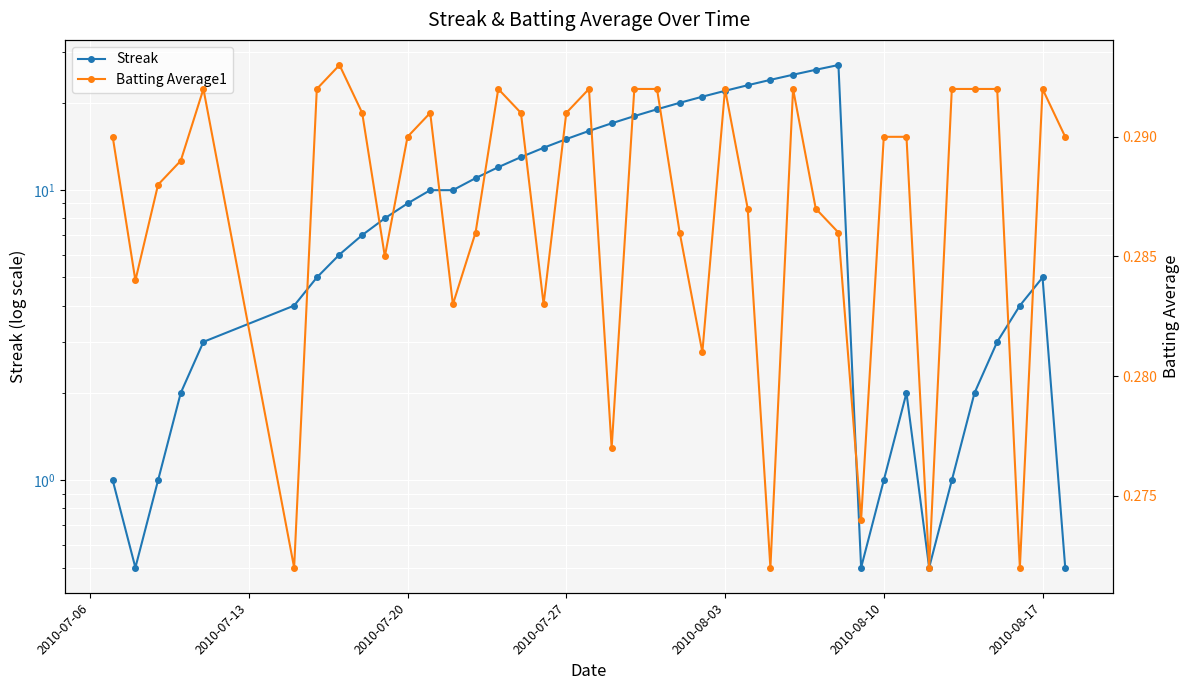

What are all the series names shown in the legend?

Streak, Batting Average1